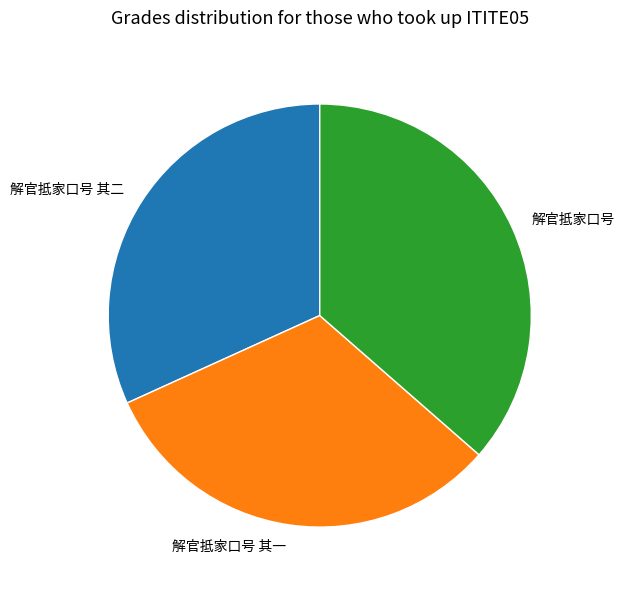

What is the ratio of the value at 解官抵家口号 其二 to the value at 解官抵家口号 其一?

1.0